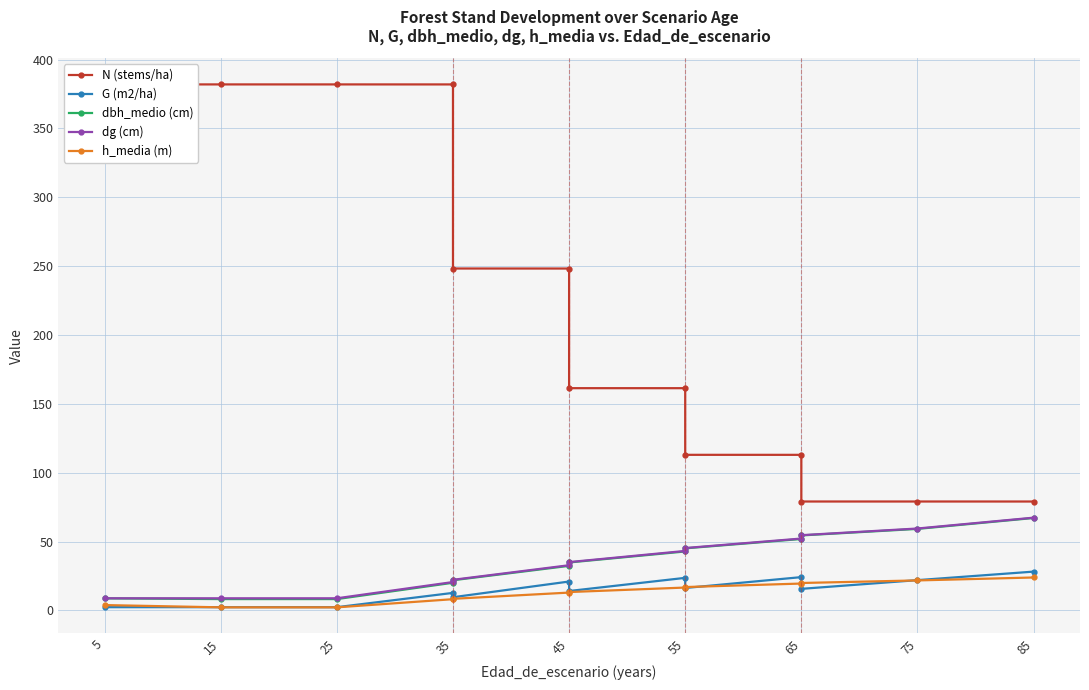

How many categories are shown in the chart?

13